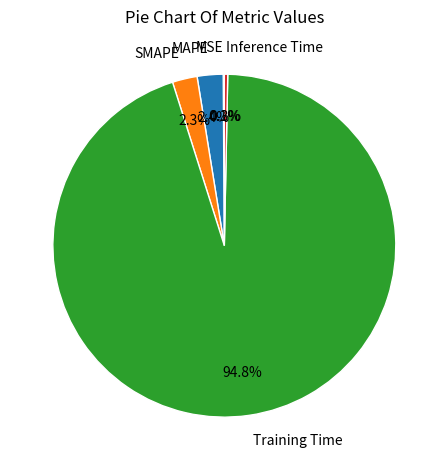

Which category has the biggest portion of the pie?

Training Time